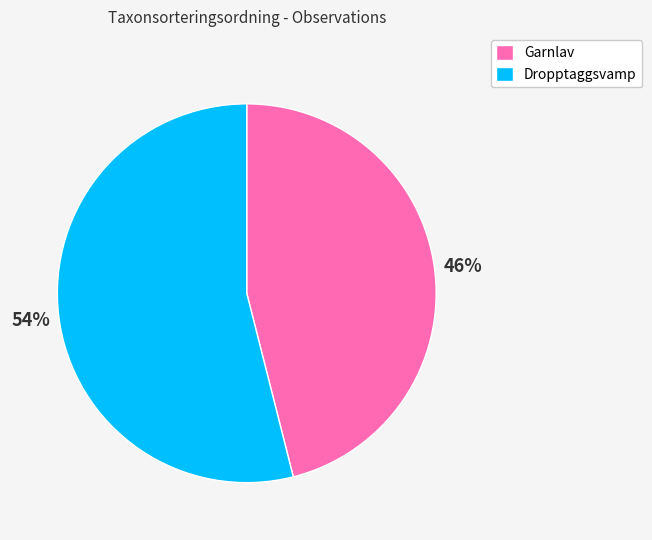

Is there any slice that represents more than half of the pie?

Yes